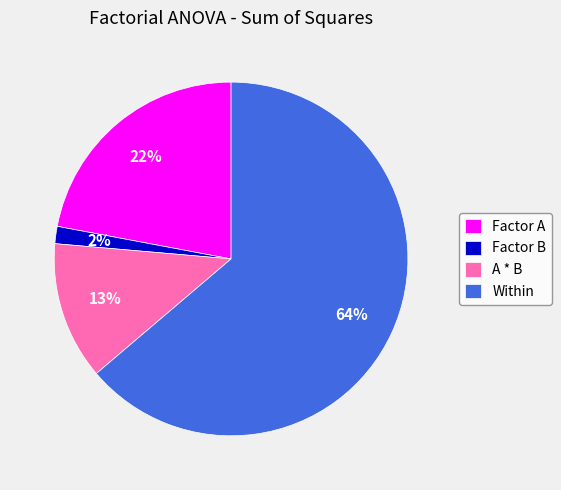

What is the smallest slice in the pie chart?

Factor B